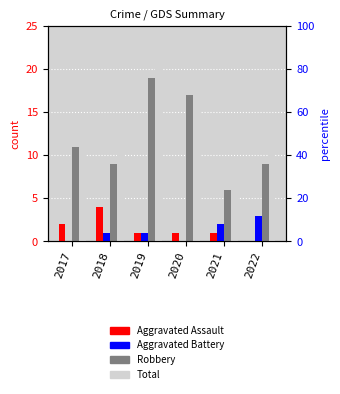

Is it true that Aggravated Battery equals 1 at 2021?

False